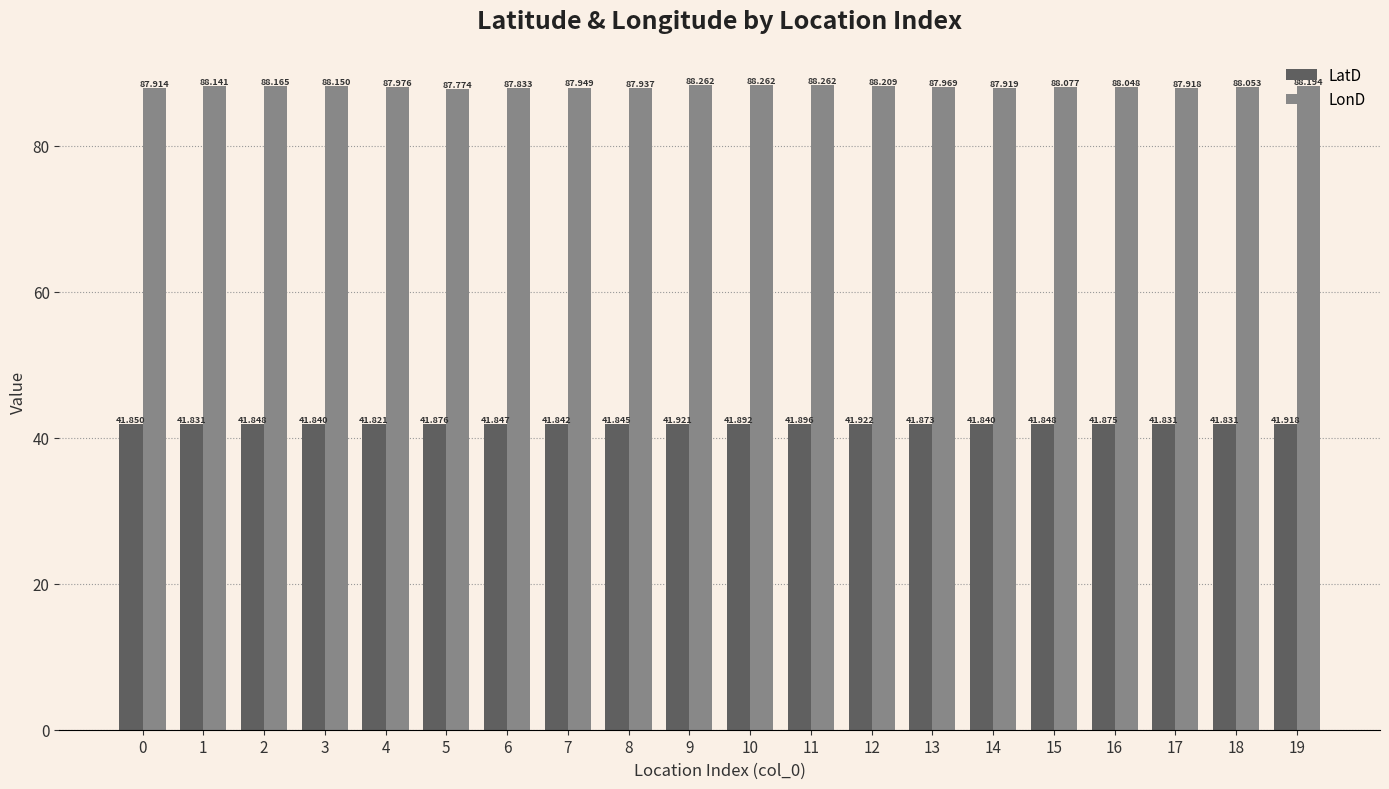

What is the maximum value for LatD?

41.9